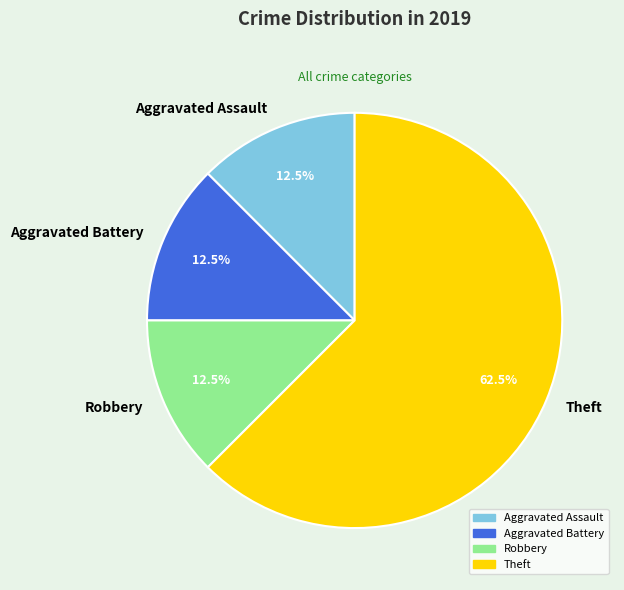

Is the sum of Theft and Aggravated Assault greater than half?

Yes